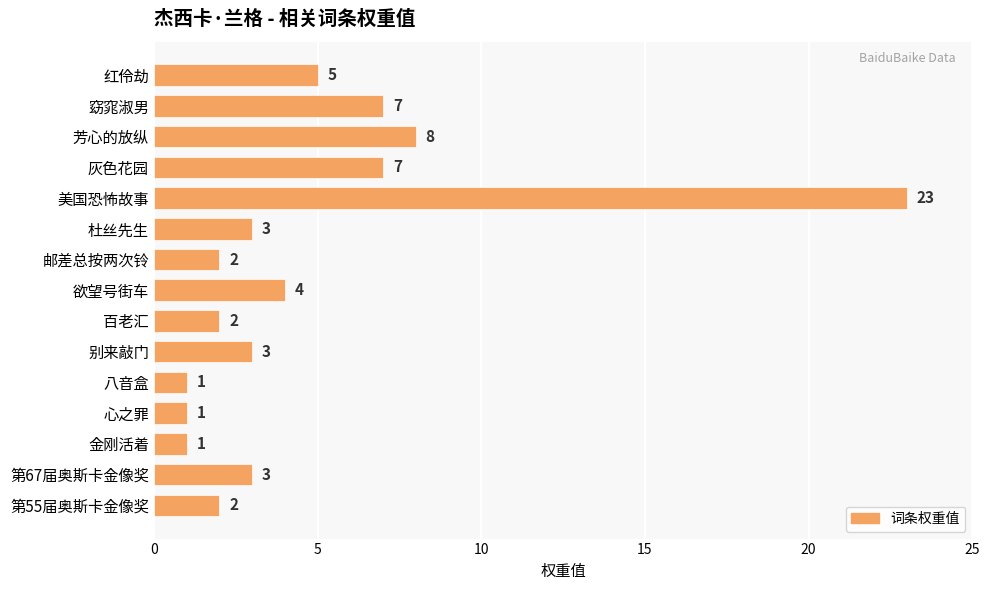

What is the value of the 13th bar from the top?

1